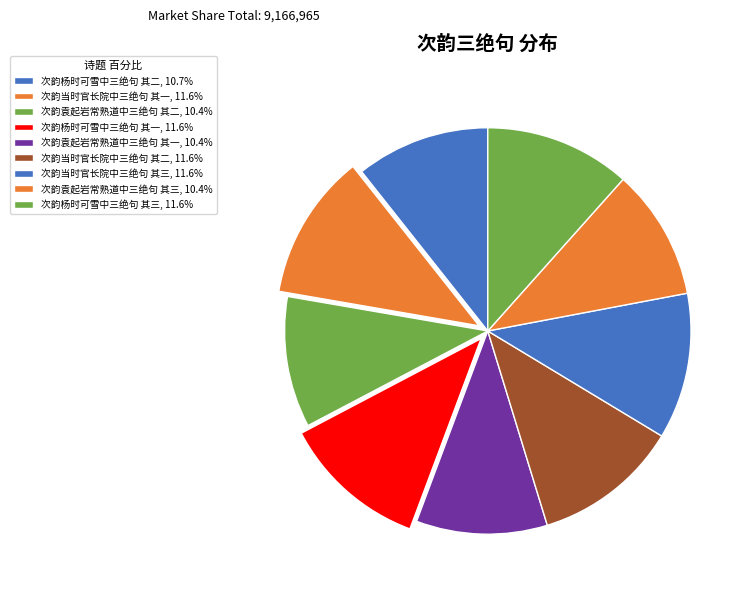

How many slices are in this pie chart?

9